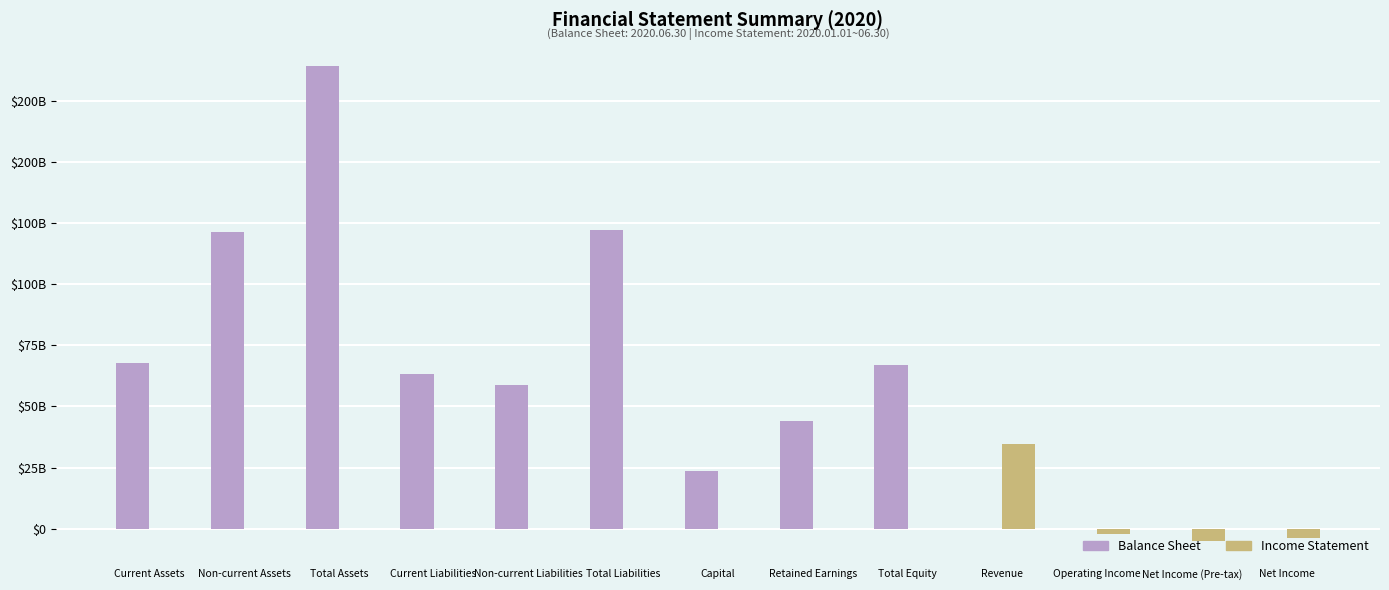

Reading left to right, extract all data points from this chart.

Balance Sheet: Current Assets=67551514258	Non-current Assets=121517999296	Total Assets=189069513554	Current Liabilities=63193854656	Non-current Liabilities=58928360414	Total Liabilities=122122215070	Capital=23597333000	Retained Earnings=43945631401	Total Equity=66947298484	Revenue=0	Operating Income=0	Net Income (Pre-tax)=0	Net Income=0
Income Statement: Current Assets=0	Non-current Assets=0	Total Assets=0	Current Liabilities=0	Non-current Liabilities=0	Total Liabilities=0	Capital=0	Retained Earnings=0	Total Equity=0	Revenue=34655698049	Operating Income=-2255810363	Net Income (Pre-tax)=-4850339448	Net Income=-3907004293